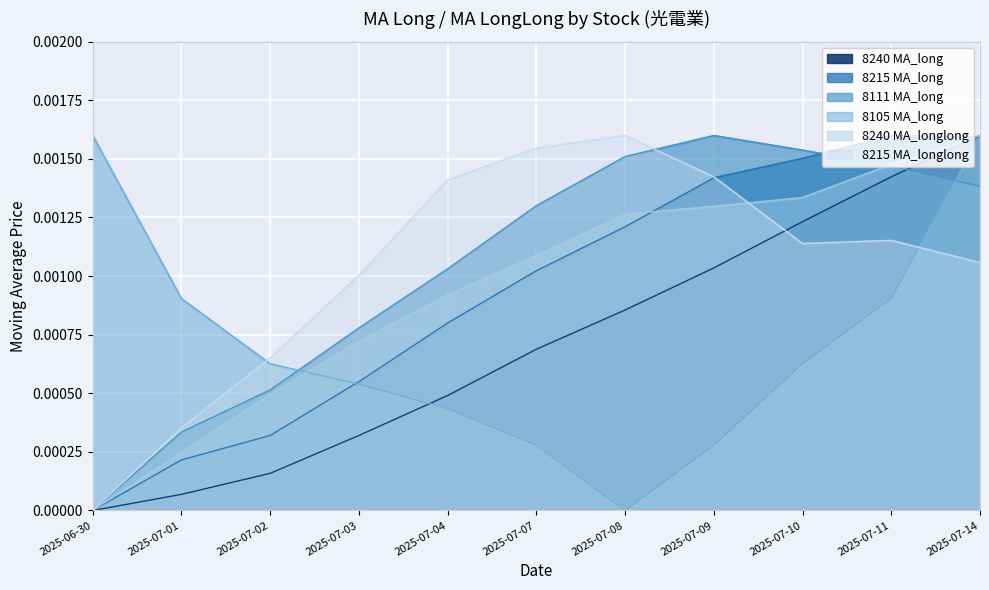

The MA_long_8111 series shows 0.0 at 2025-07-11. True or false?

True